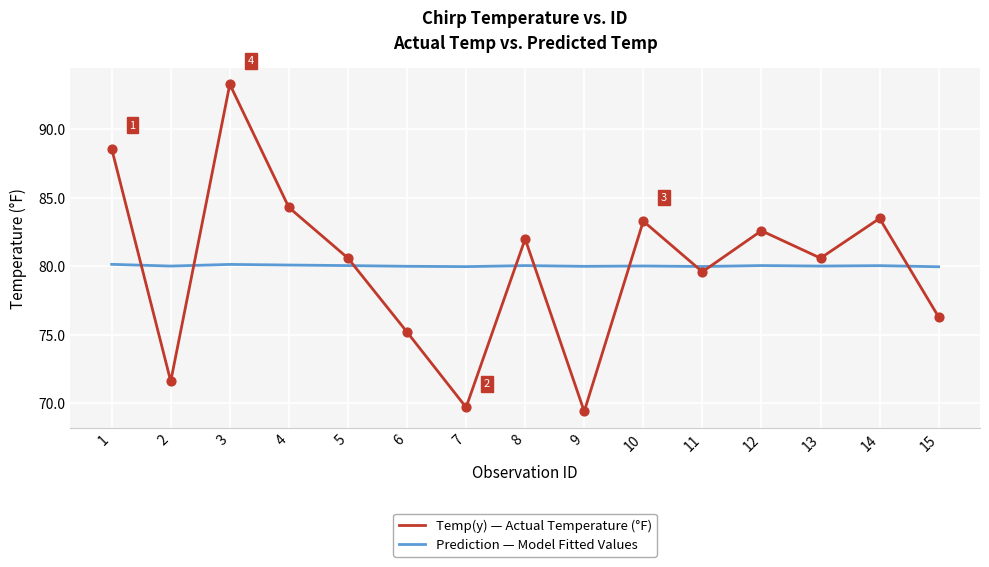

Is the value of Temp(y) — Actual Temperature (°F) at 11 greater than the value of Prediction — Model Fitted Values at 1?

No